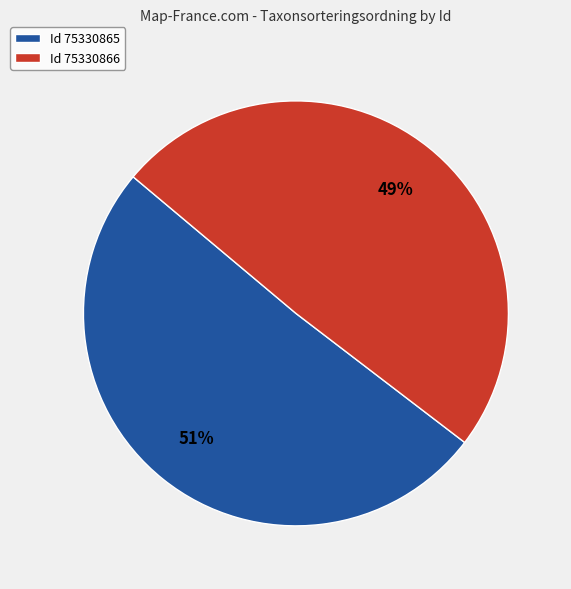

Which slice is the largest?

Id 75330865